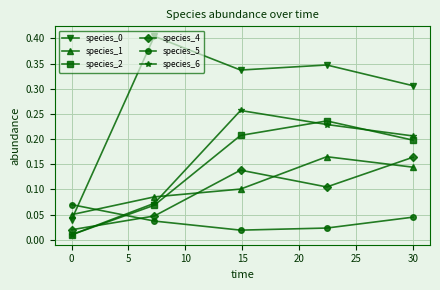

Is this an area chart (filled region under the line)?

No